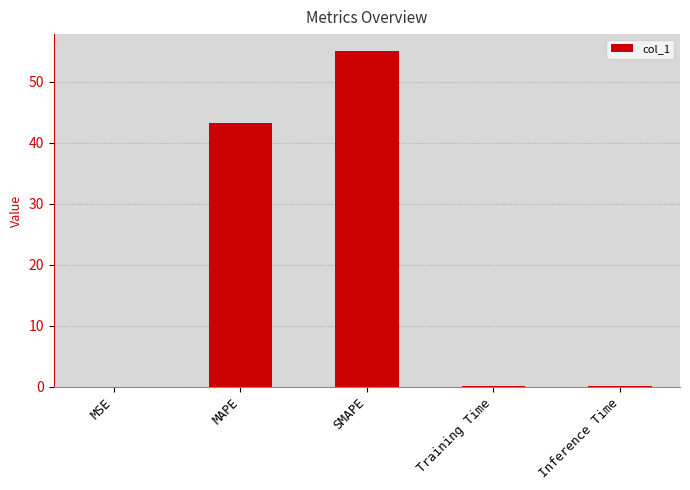

True or false: the data shows 55.0 at SMAPE.

True